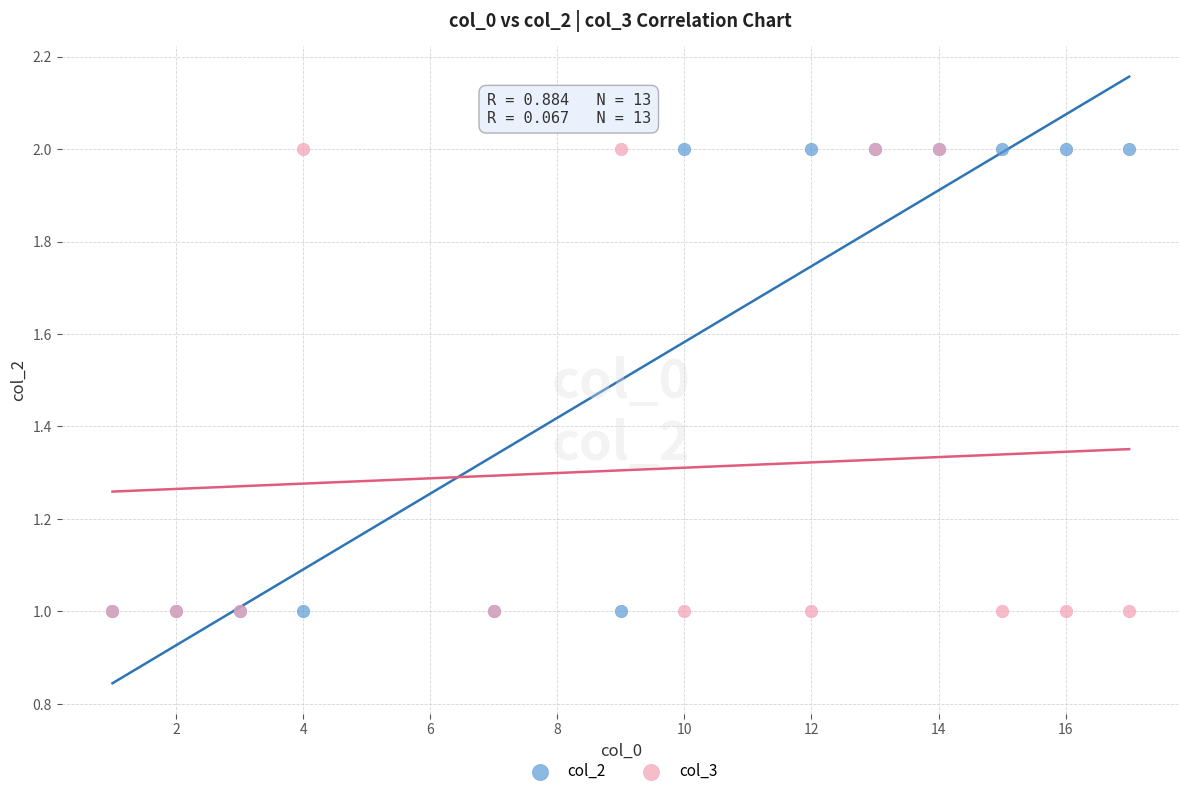

What are all the series names shown in the legend?

col_2, col_3